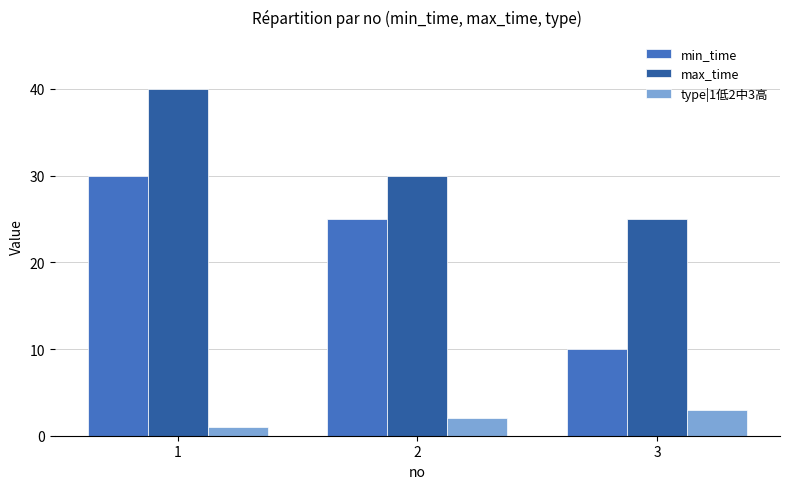

What is the sum of the type|1低2中3高 values at 2 and 1?

3